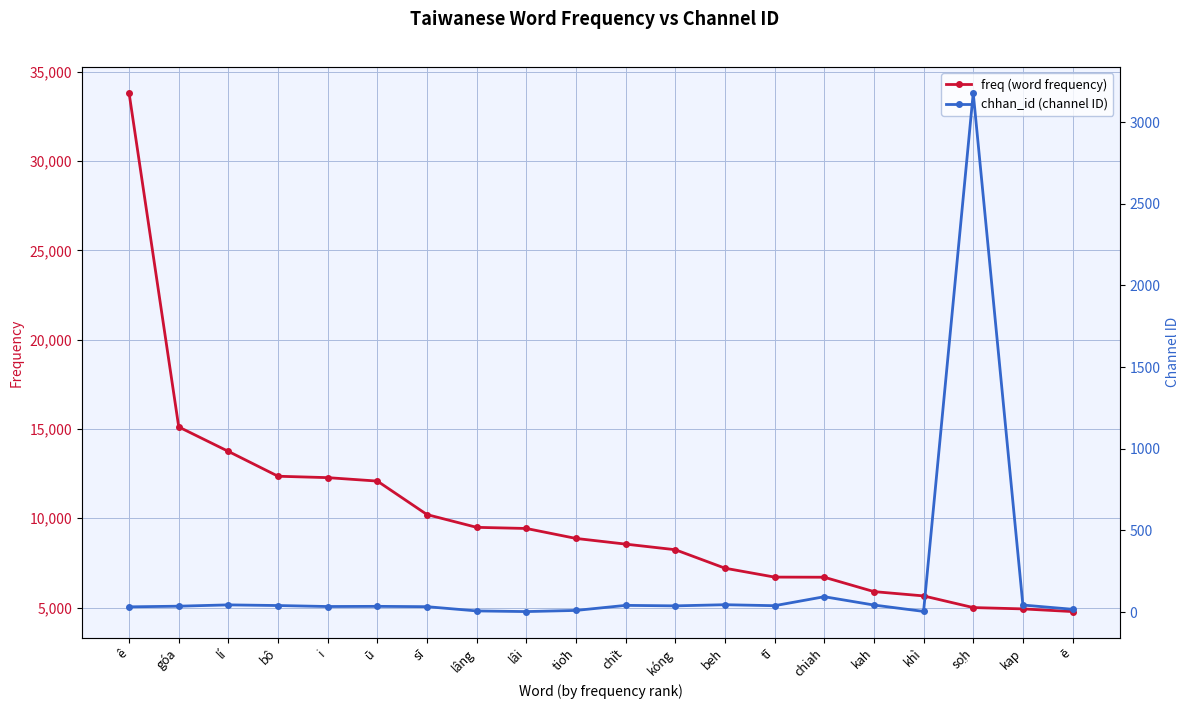

Which series has the largest total across all categories?

freq (word frequency)